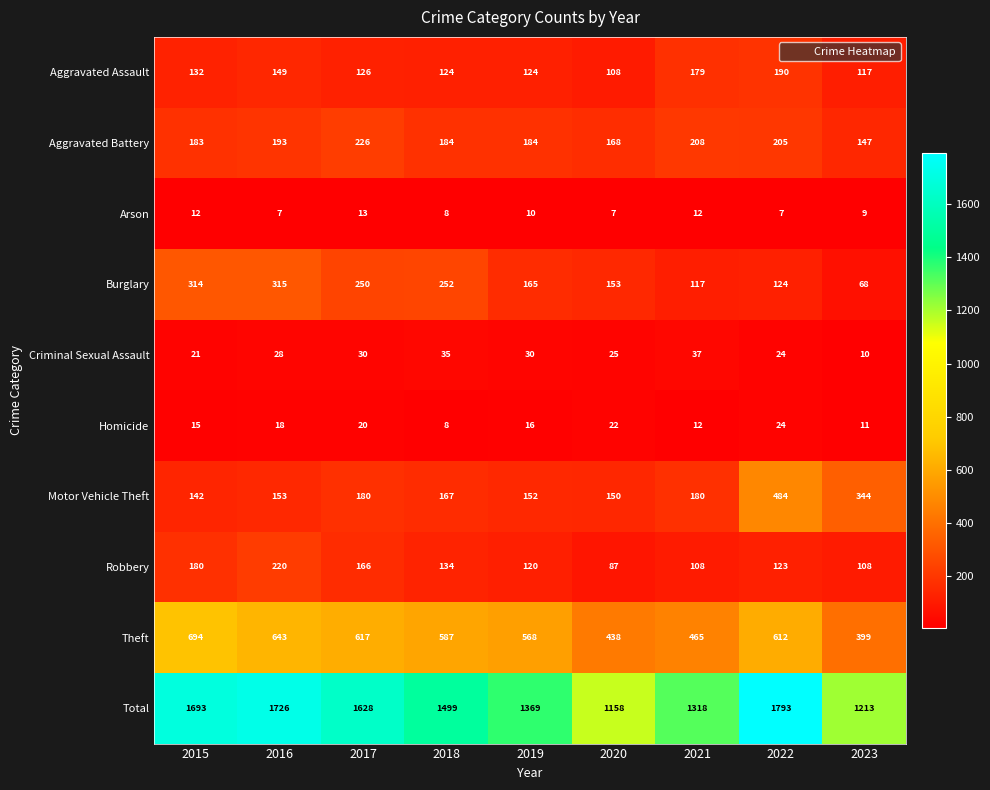

What is the total value across all series at 2020?

2316